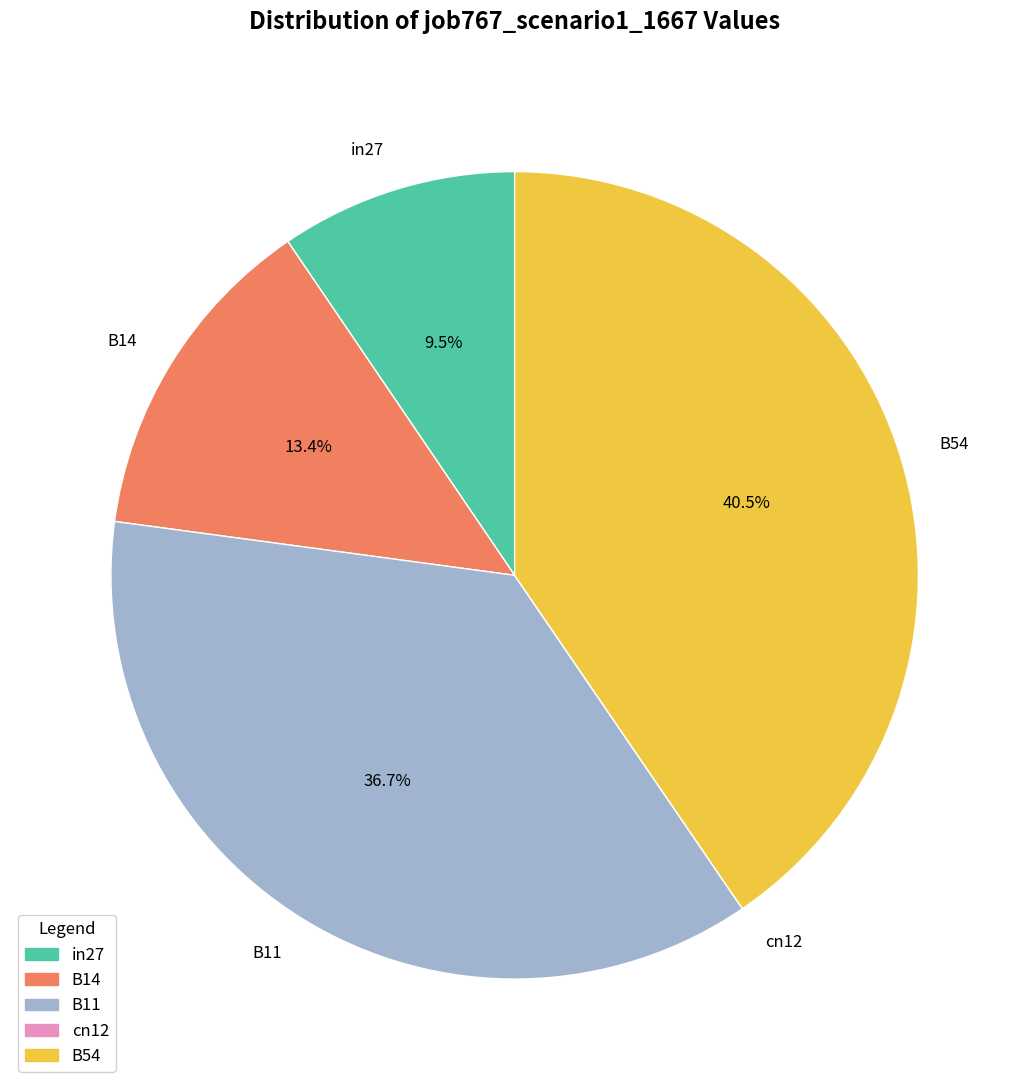

What percentage do B14 and in27 together represent?

22.9%